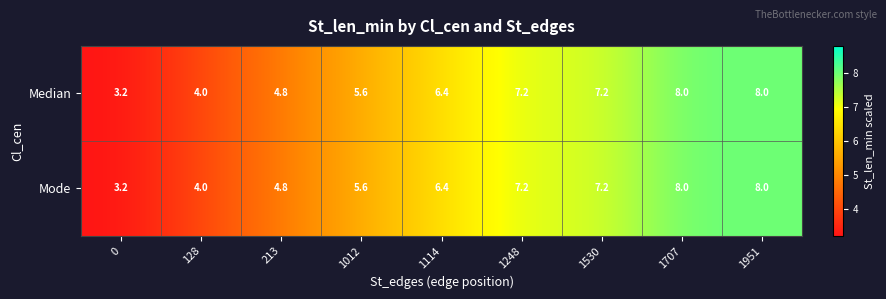

Where is Mode nearest to the value 5?

213